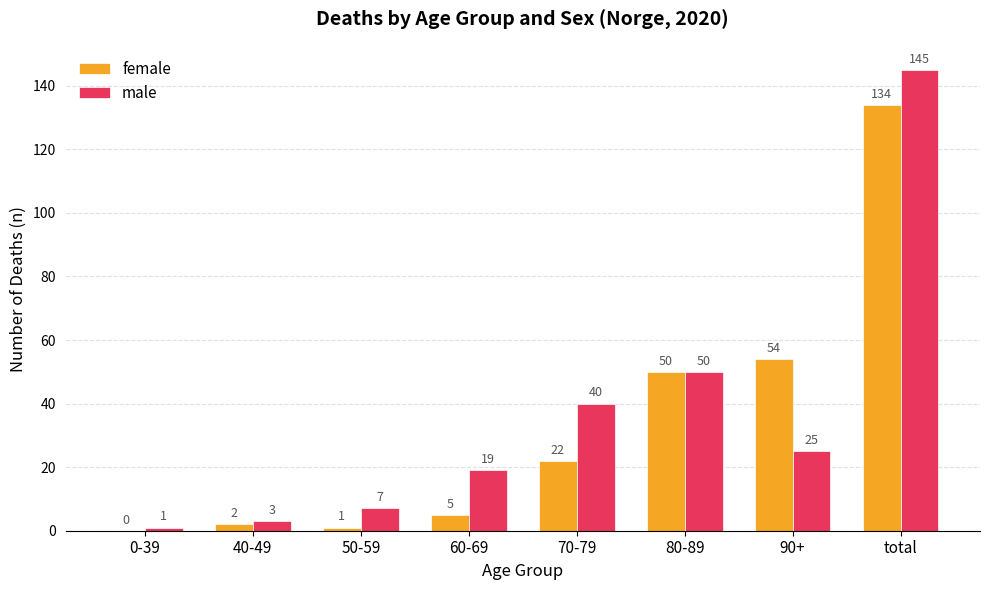

How many series are shown in this chart?

2